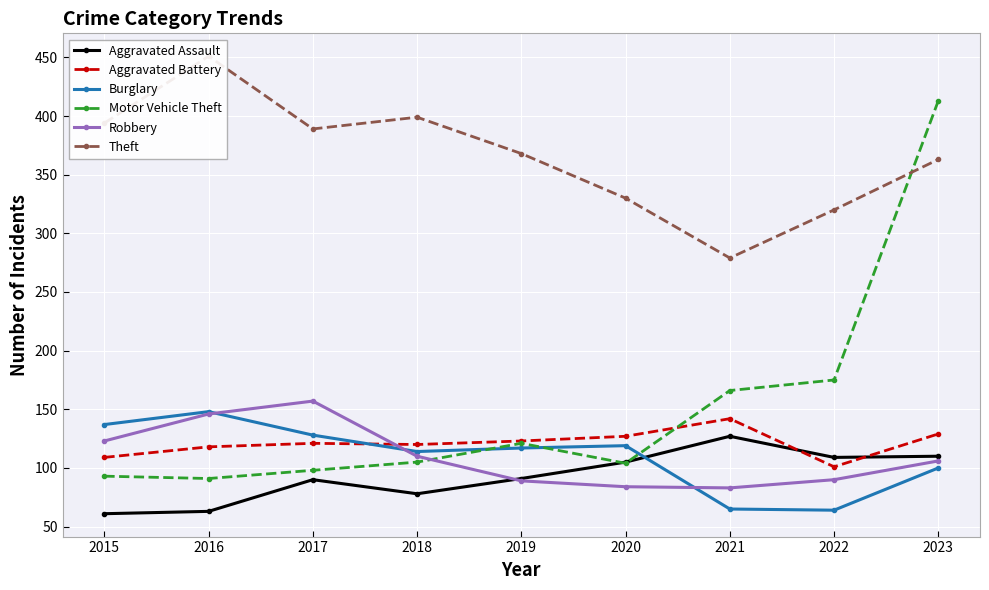

At 2016, list the series in order from smallest to largest.

Aggravated Assault, Motor Vehicle Theft, Aggravated Battery, Robbery, Burglary, Theft